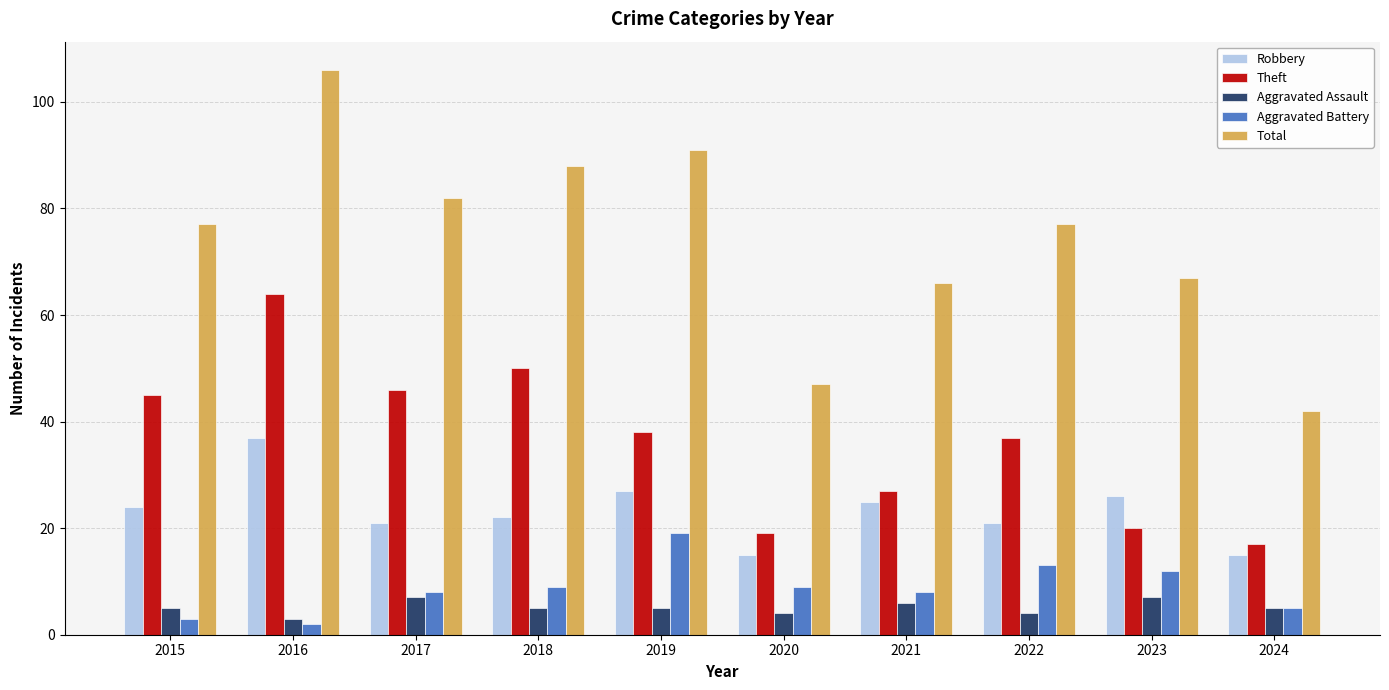

Which series changed the most between 2019 and 2022?

Total